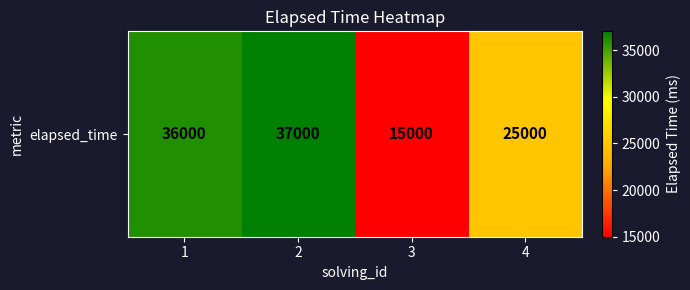

At which category does the chart reach its minimum across all series?

3